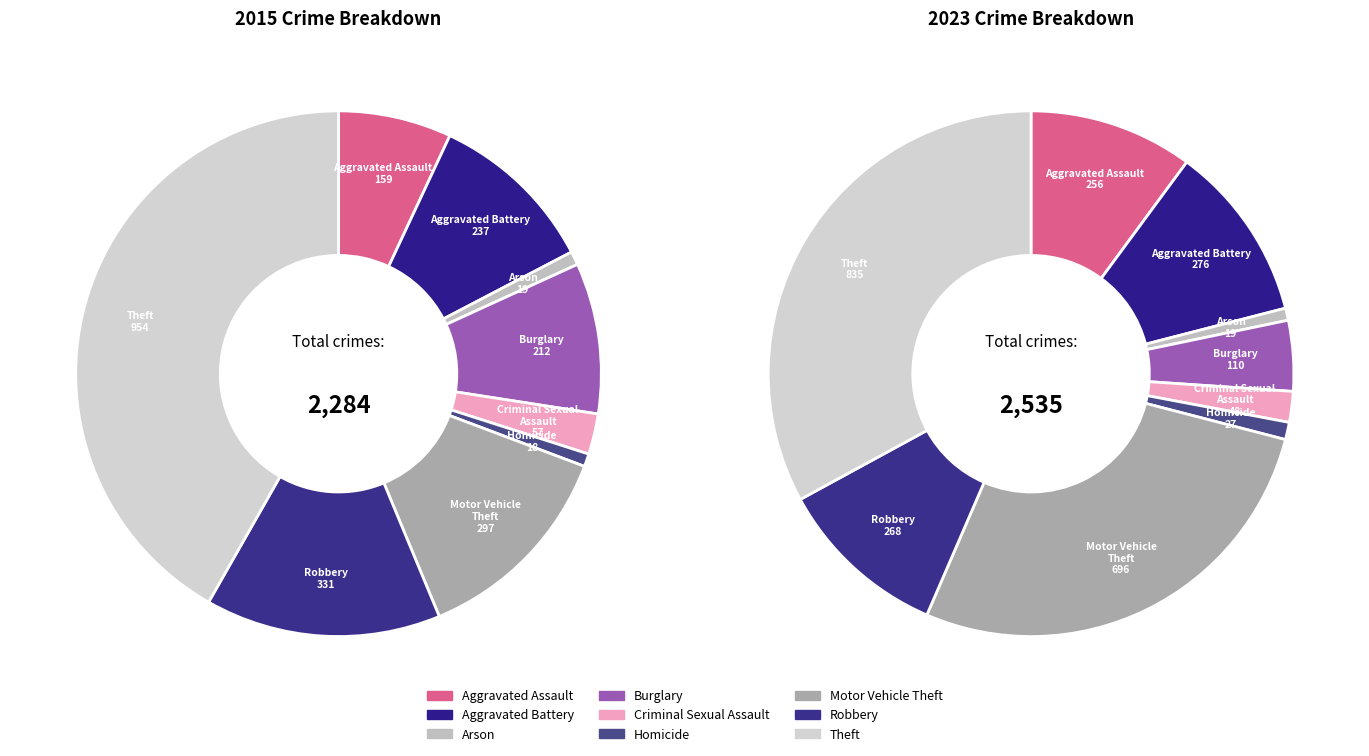

Is it true that Arson is 1% of the pie?

True